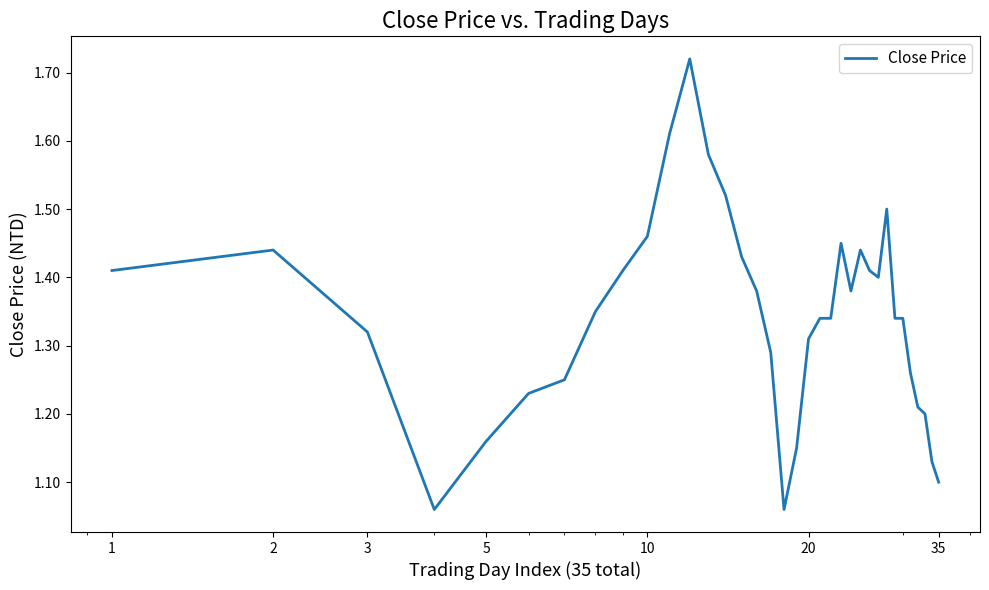

What is the difference between the maximum and minimum values?

0.7